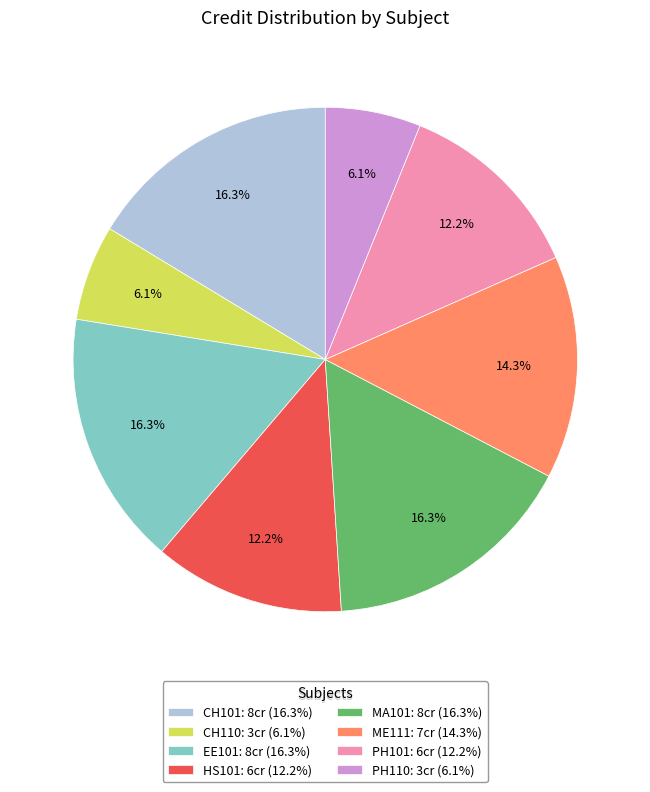

Does ME111 account for over 50% of the chart?

No